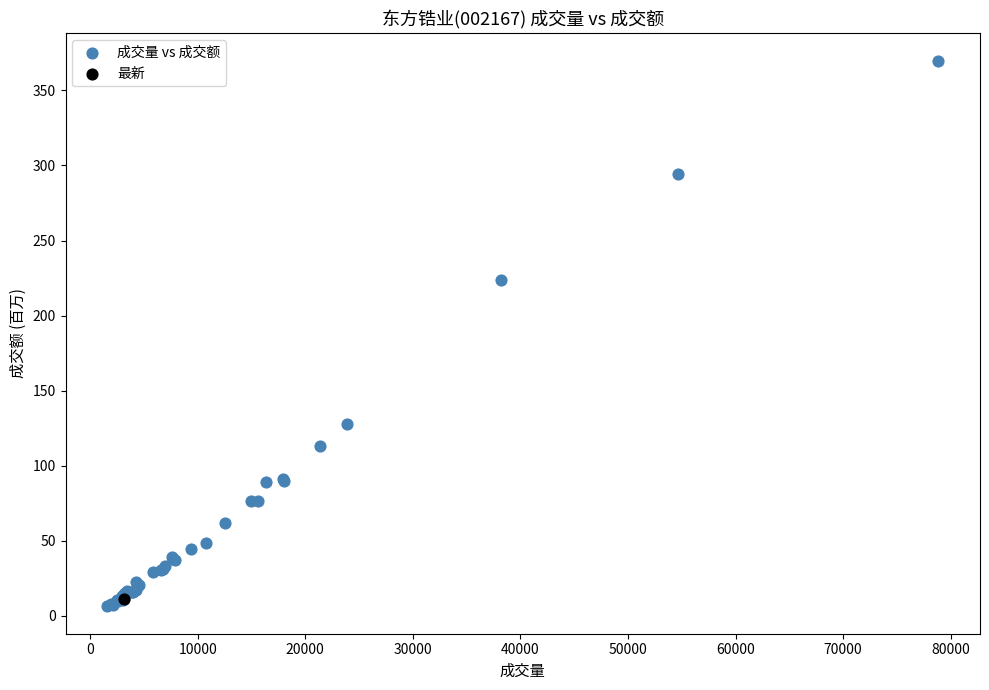

What are all the series names shown in the legend?

成交量 vs 成交额, 最新